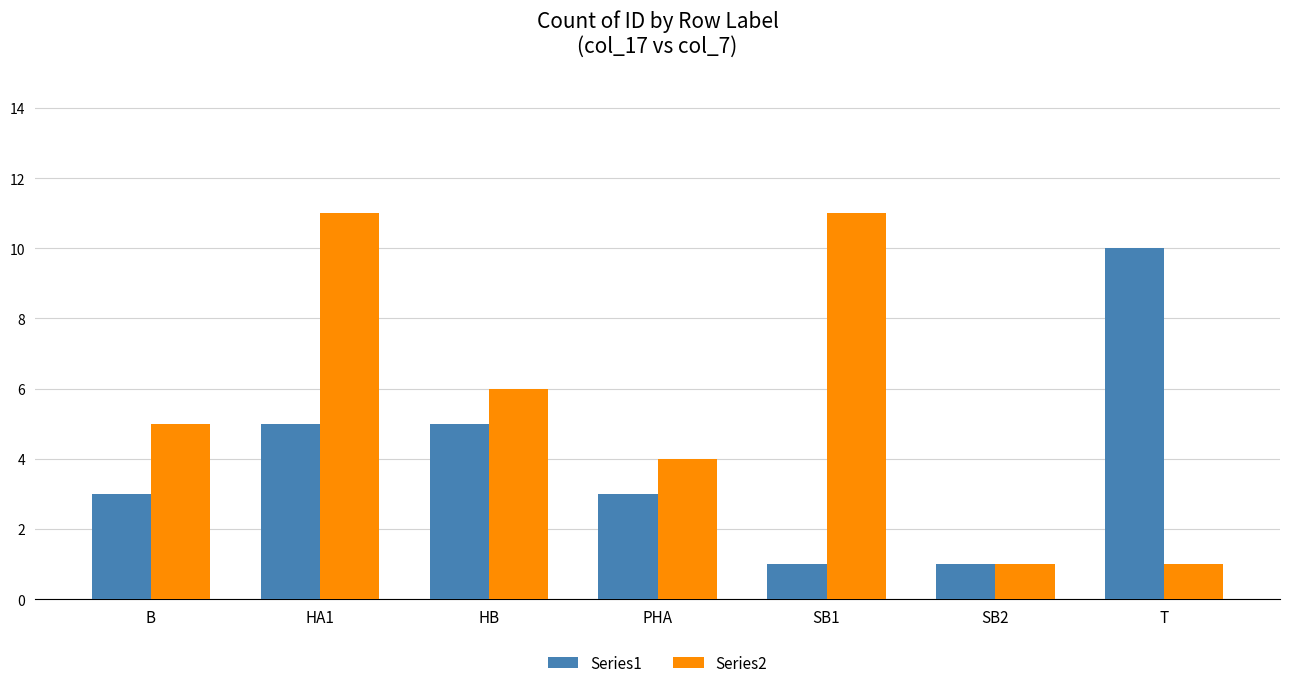

What is the label of the 6th bar from the right?

HA1